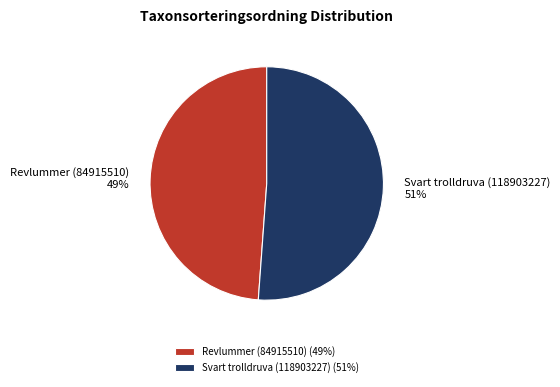

Is the sum of Svart trolldruva (118903227) and Revlummer (84915510) greater than half?

Yes